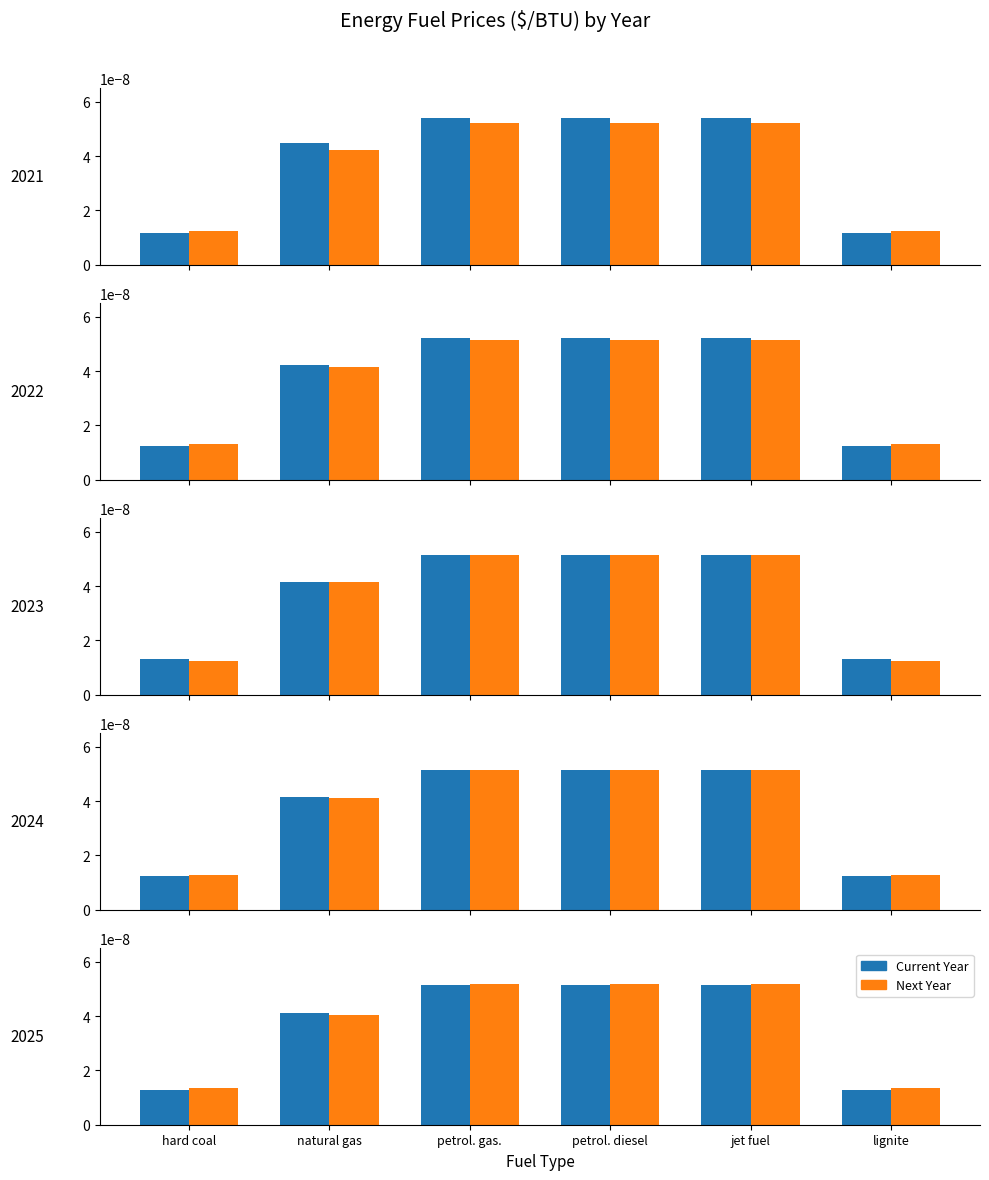

The value of petroleum gasoline ($/BTU) at 2030 is 0.0. True or false?

False